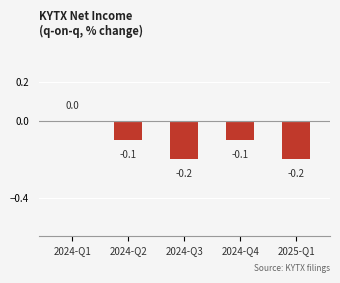

What value does the data have at 2024-Q2?

-0.1